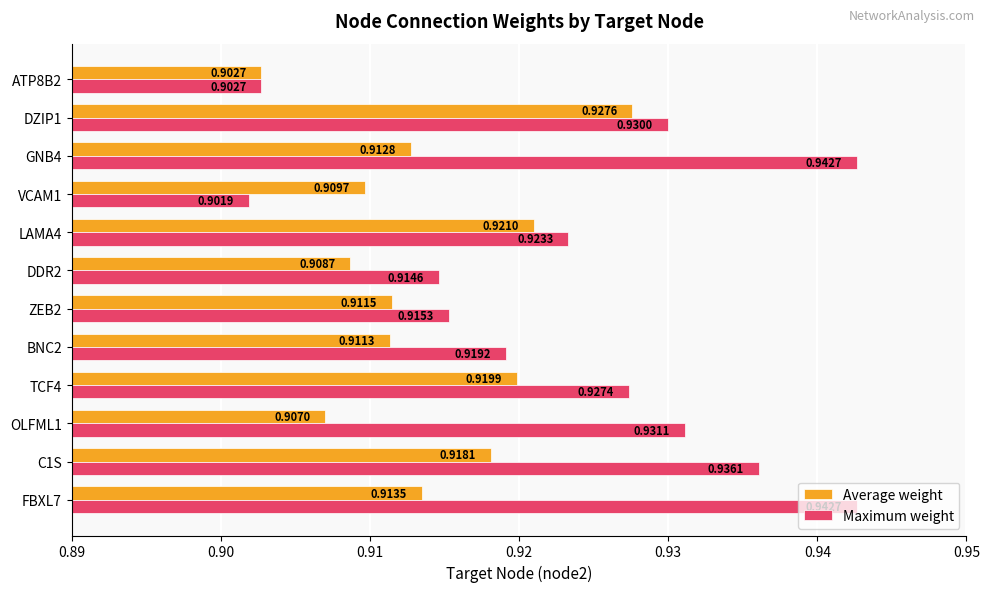

List the series in order of their overall mean, highest first.

Maximum weight, Average weight